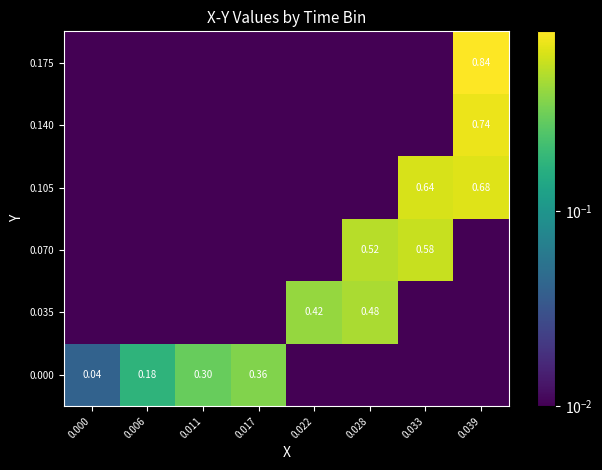

What is the sum of all 0.035 values?

0.9